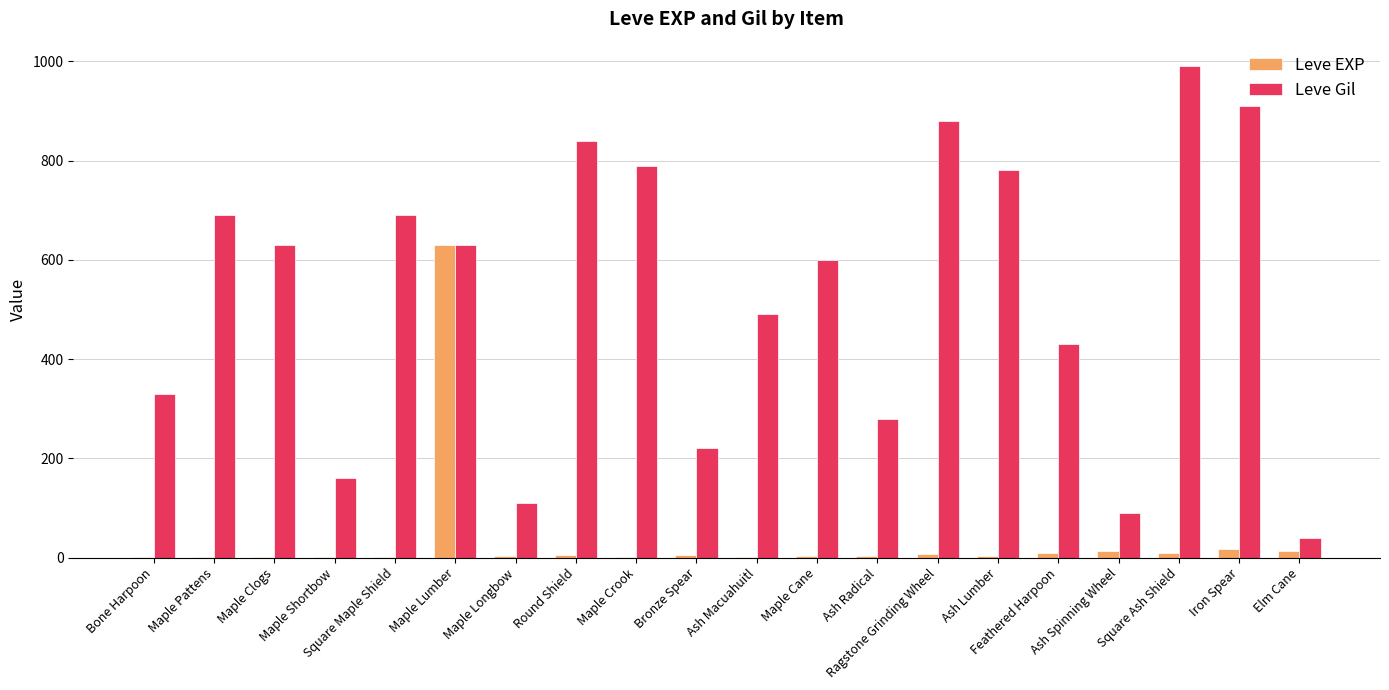

Which series has the largest total across all categories?

Leve Gil